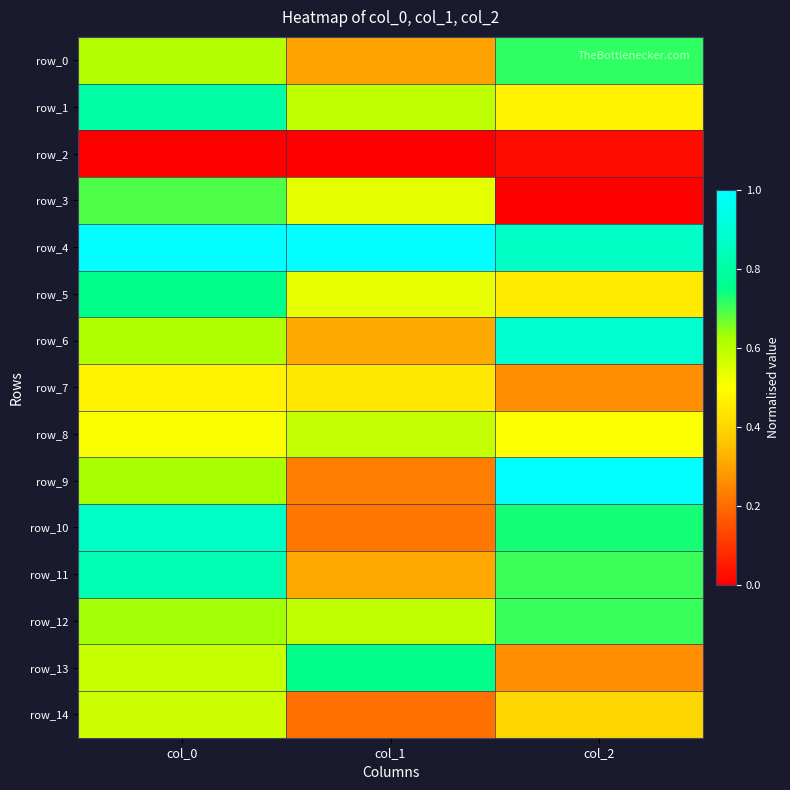

At which label does row_6 reach its minimum?

col_1